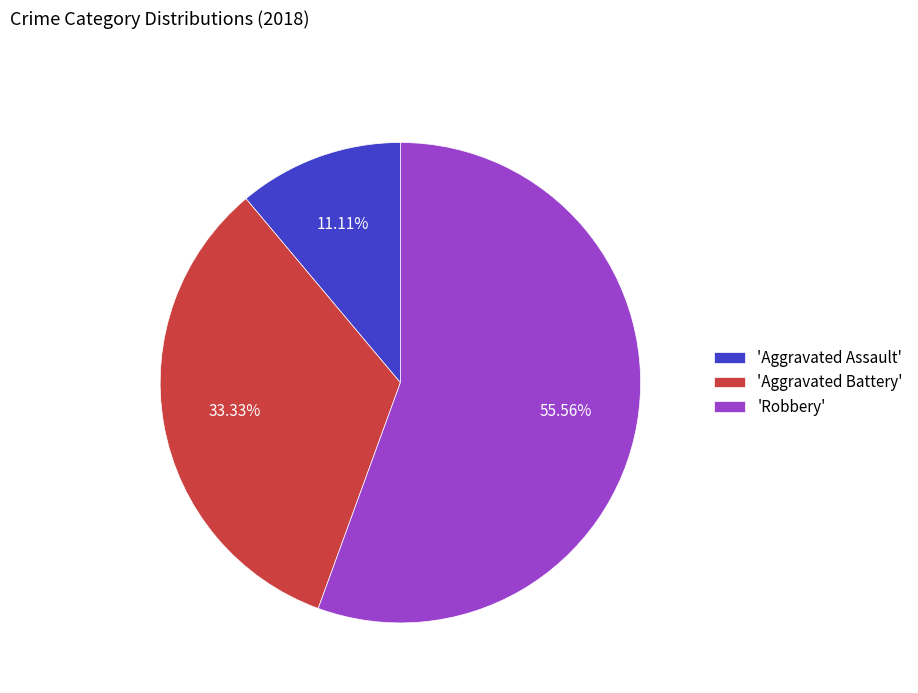

Rank the categories by value from highest to lowest.

'Robbery', 'Aggravated Battery', 'Aggravated Assault'